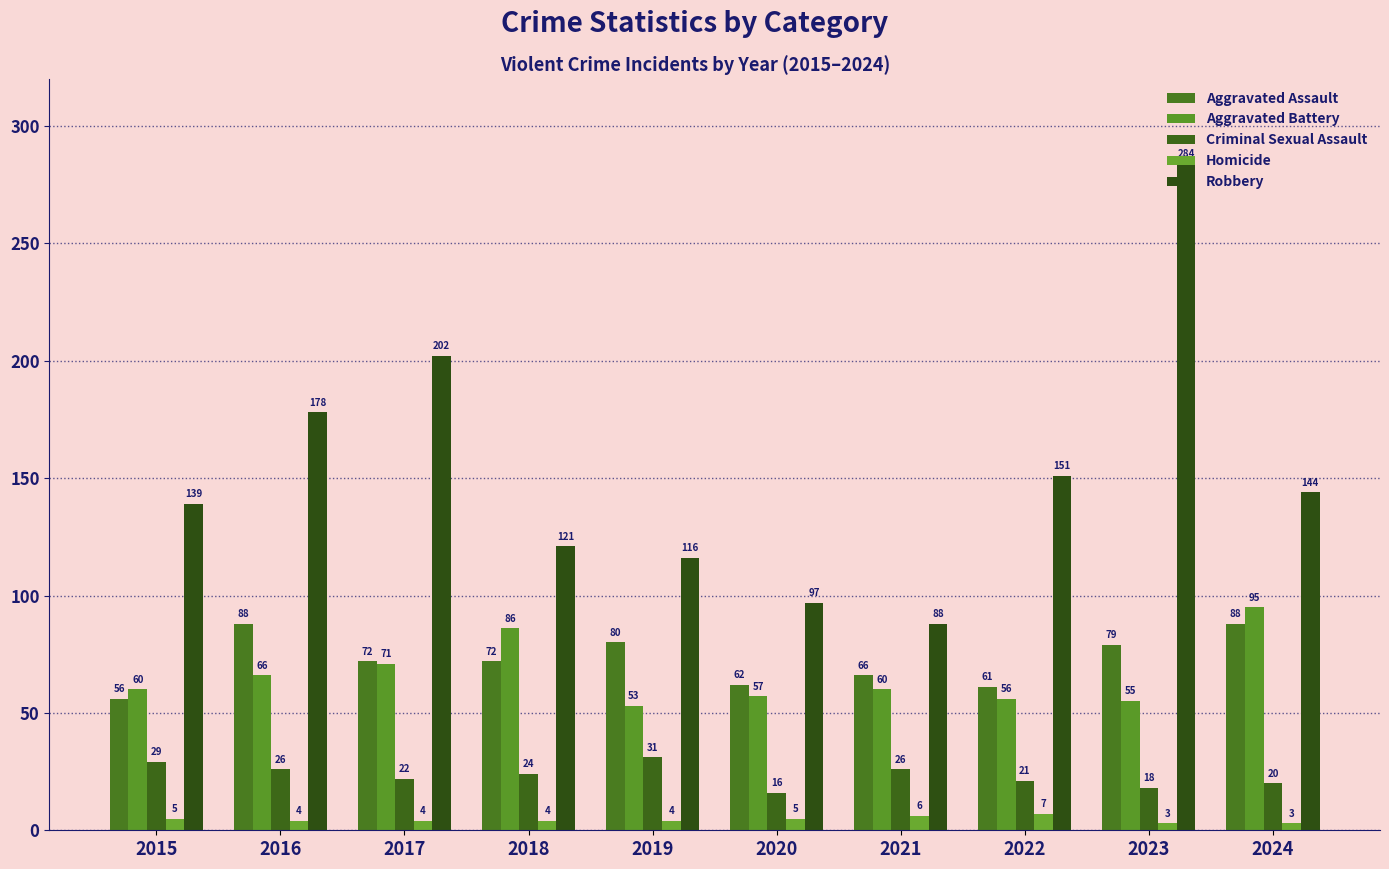

How many series are shown in this chart?

5